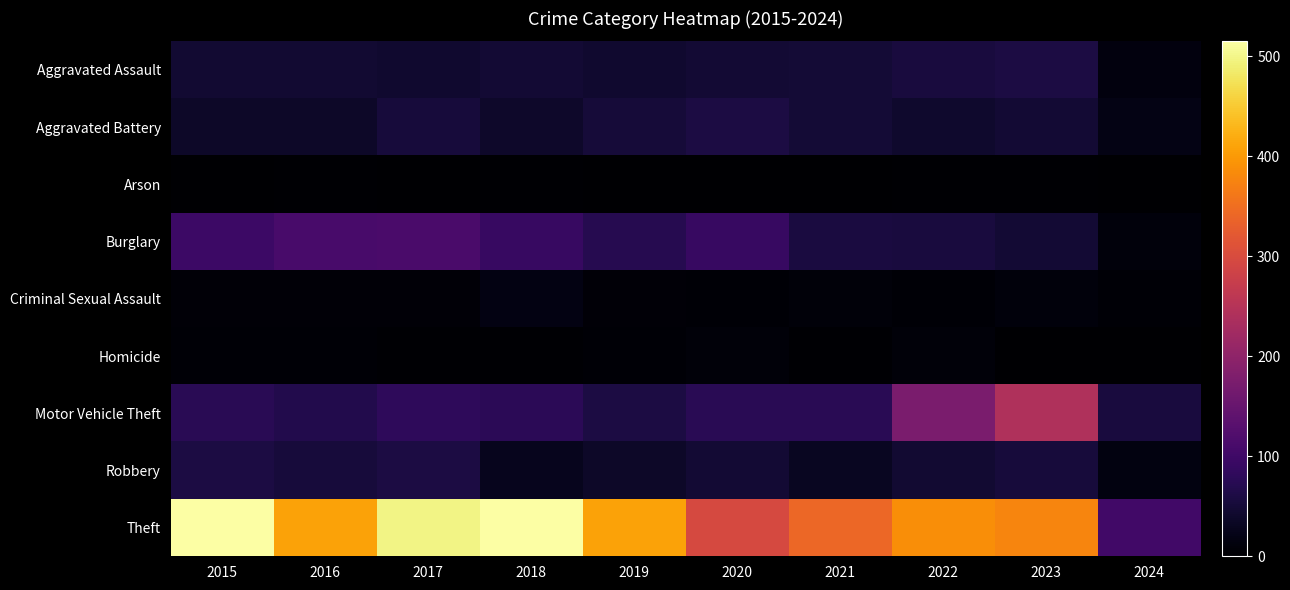

What is the spread (max minus min) of values at 2022?

385